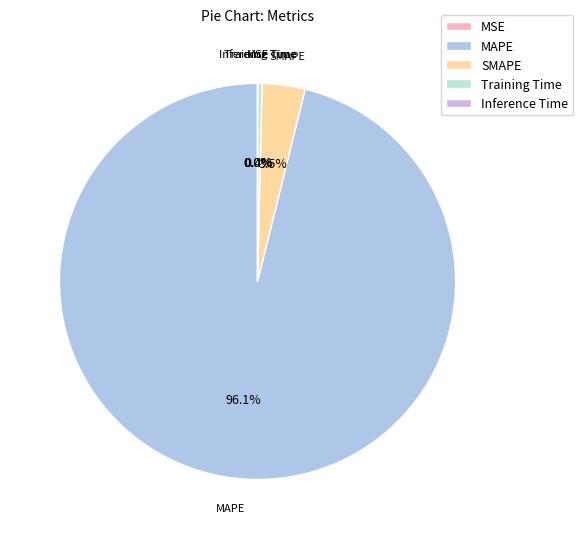

Is there any slice that represents more than half of the pie?

Yes